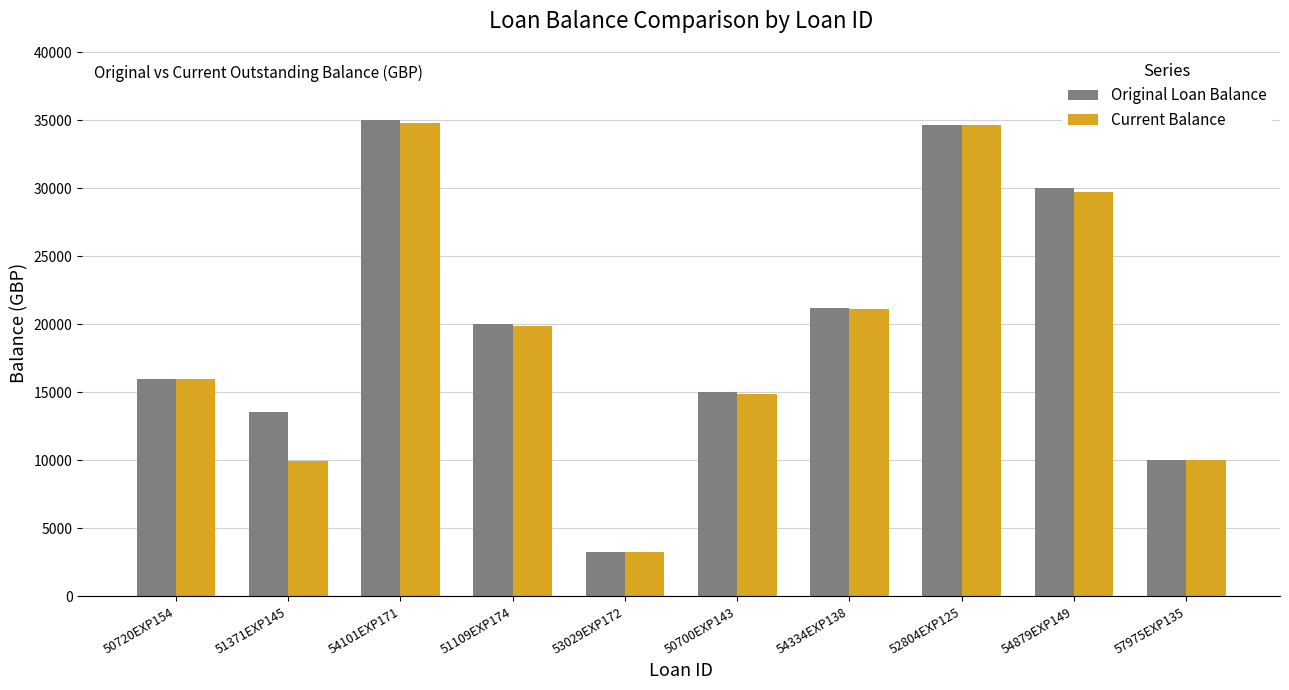

The value of Original Loan Balance at 54334EXP138 is 37440.2. True or false?

False